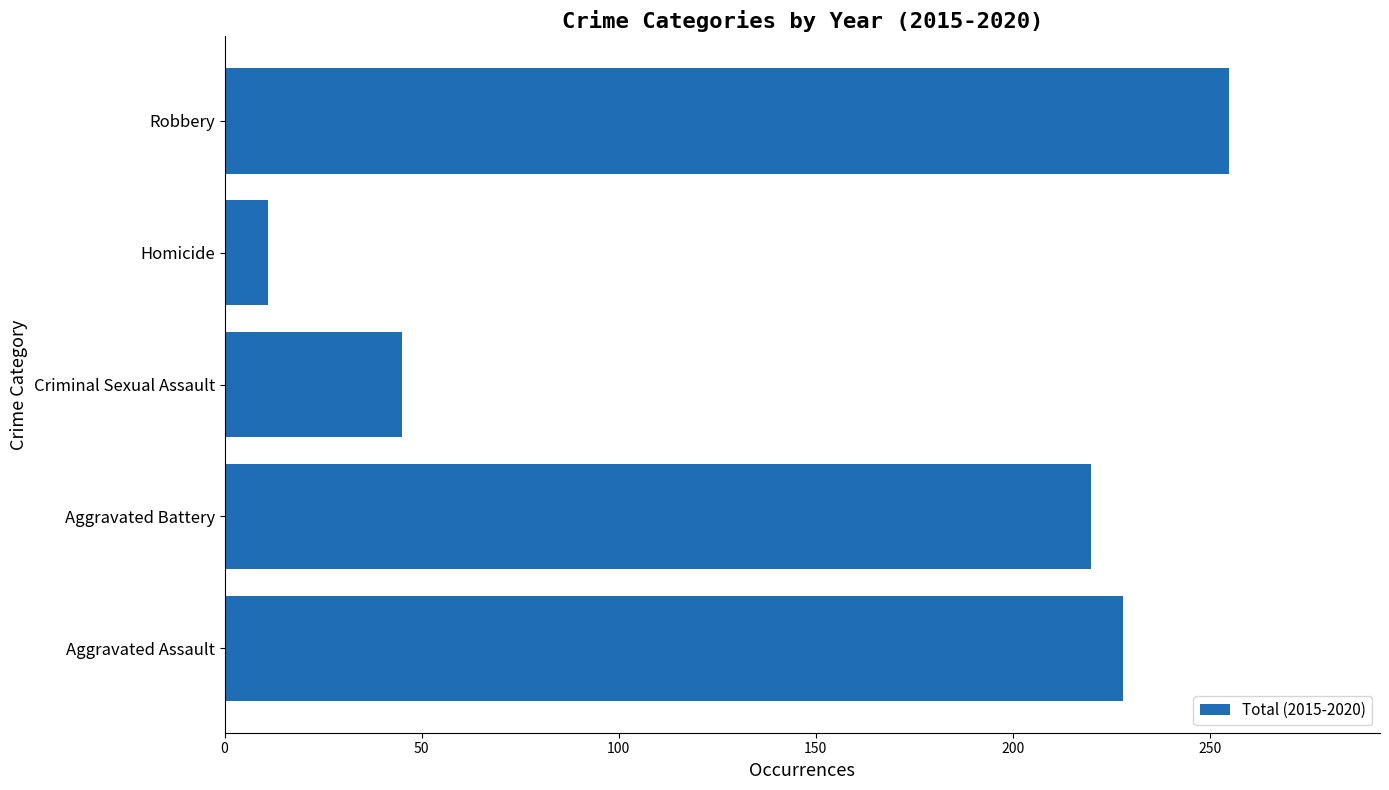

Which category has the highest value across all series?

Robbery